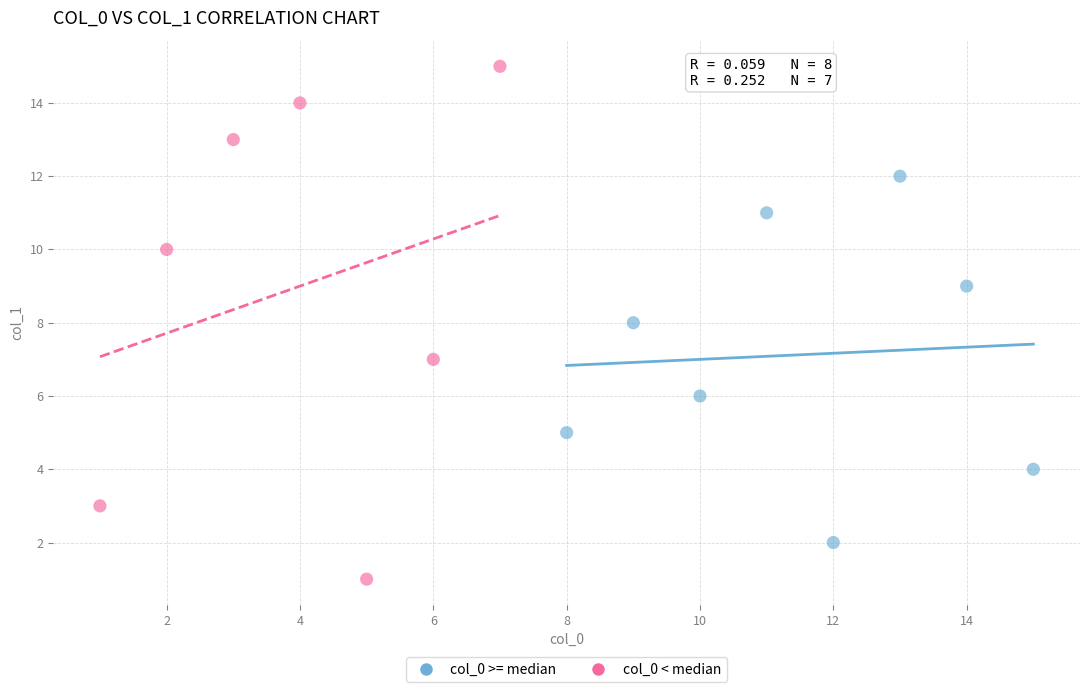

Which series reaches the maximum Y coordinate?

col_0 < median